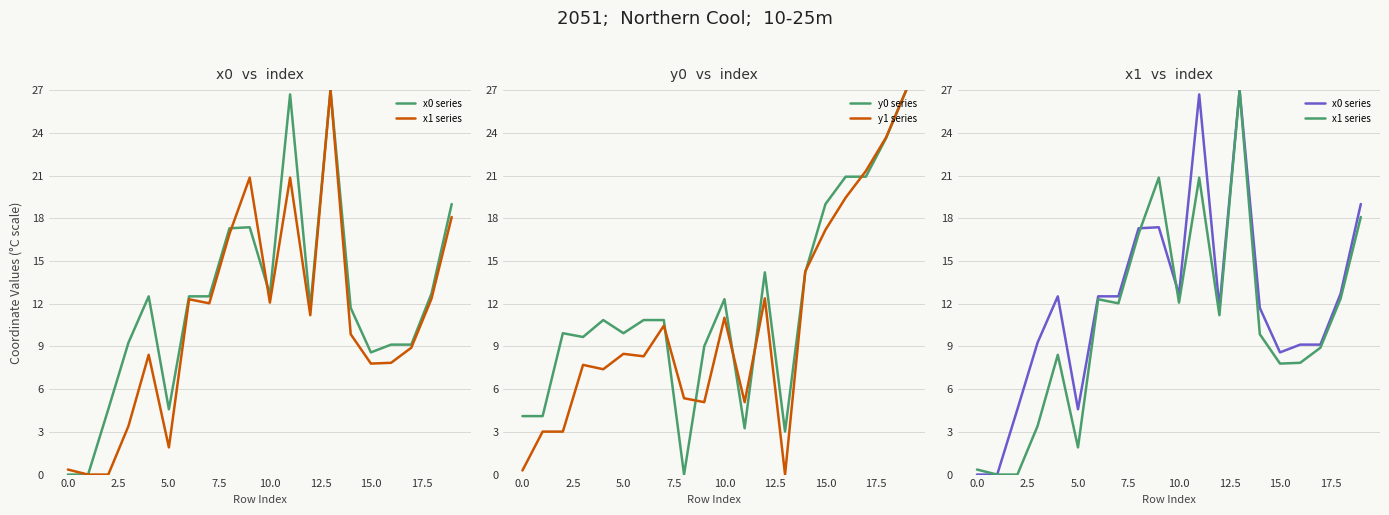

True or false: x1 series and x0 series cross at least once.

True